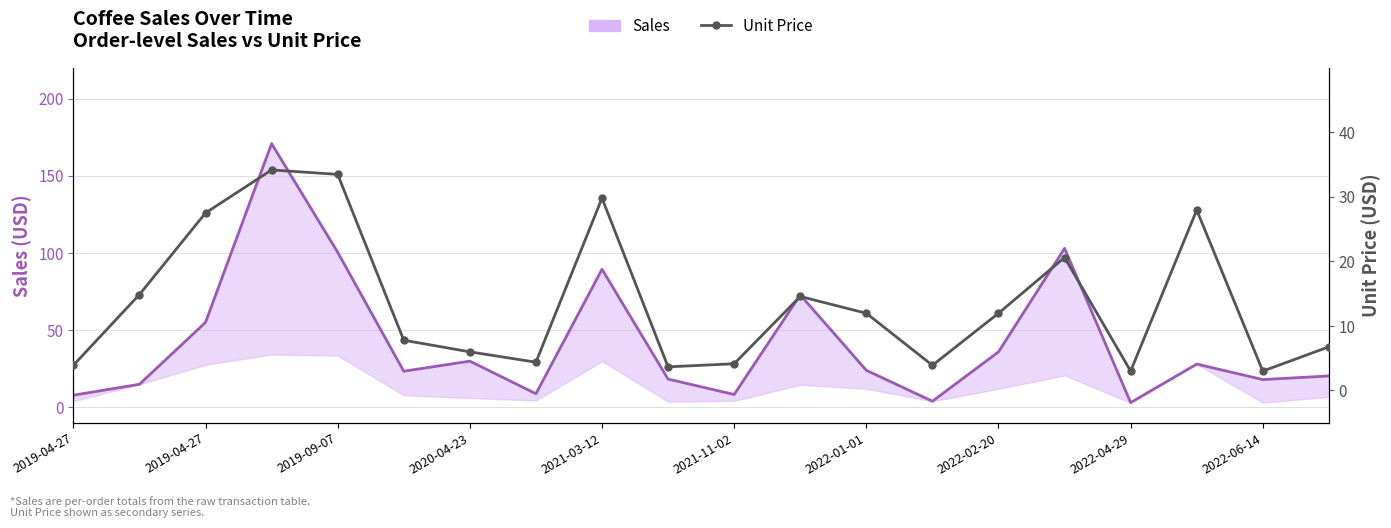

Which has a higher value, 2022-04-29 or 15?

15